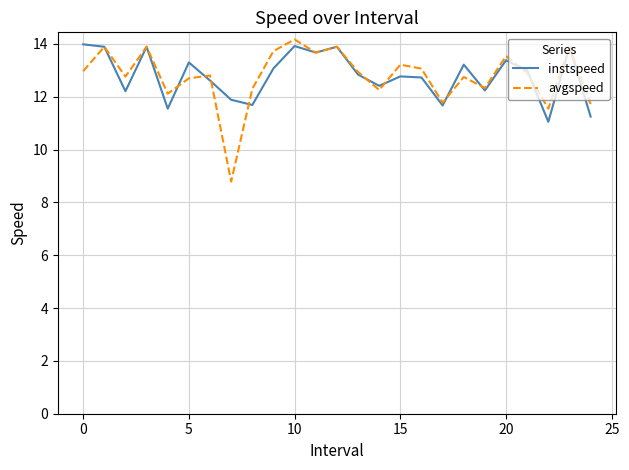

Which series has the widest spread of values?

avgspeed